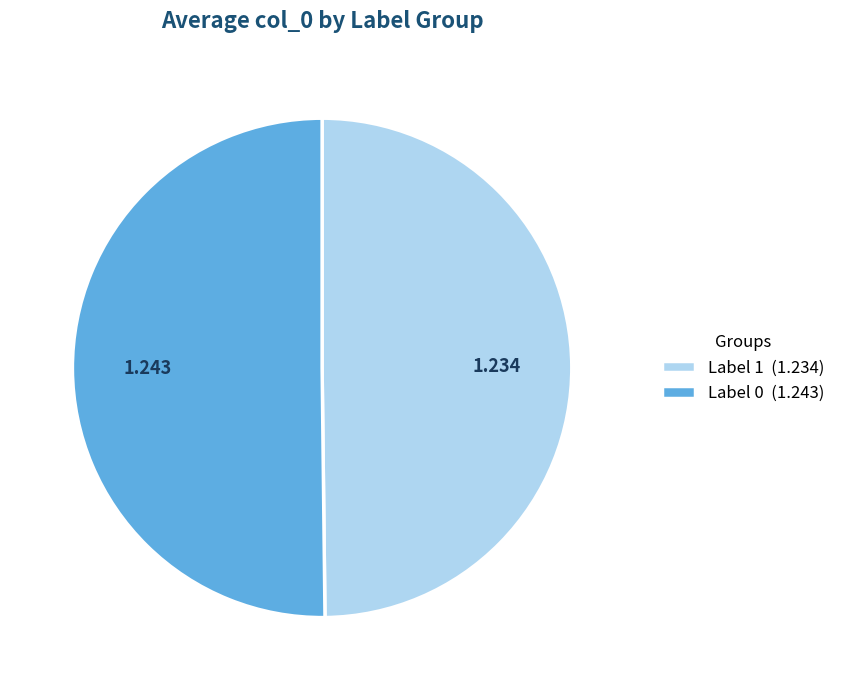

Is the sum of Label 1 (1.234) and Label 0 (1.243) greater than half?

Yes